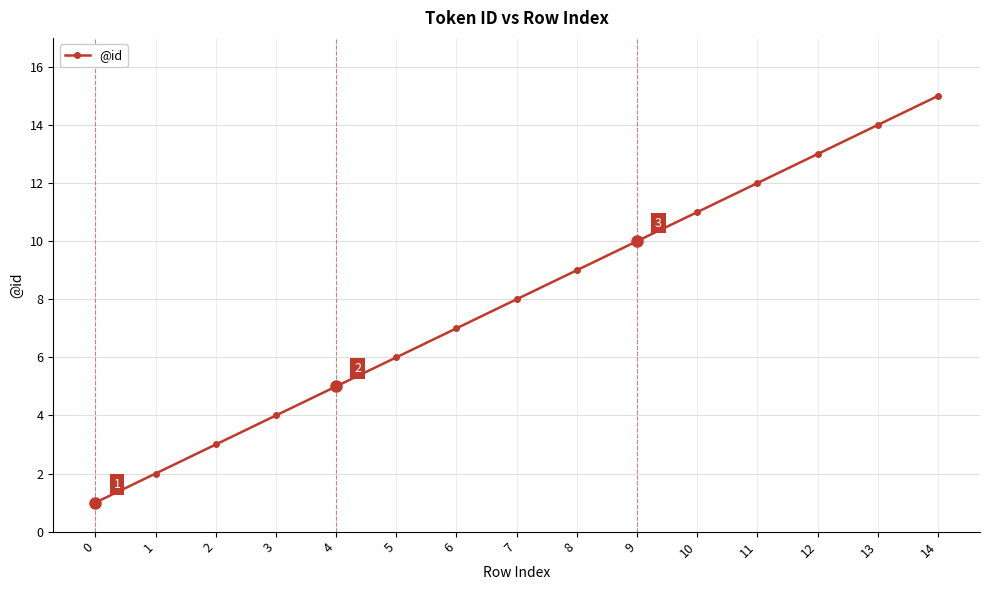

Which has a higher value, 14 or 4?

14